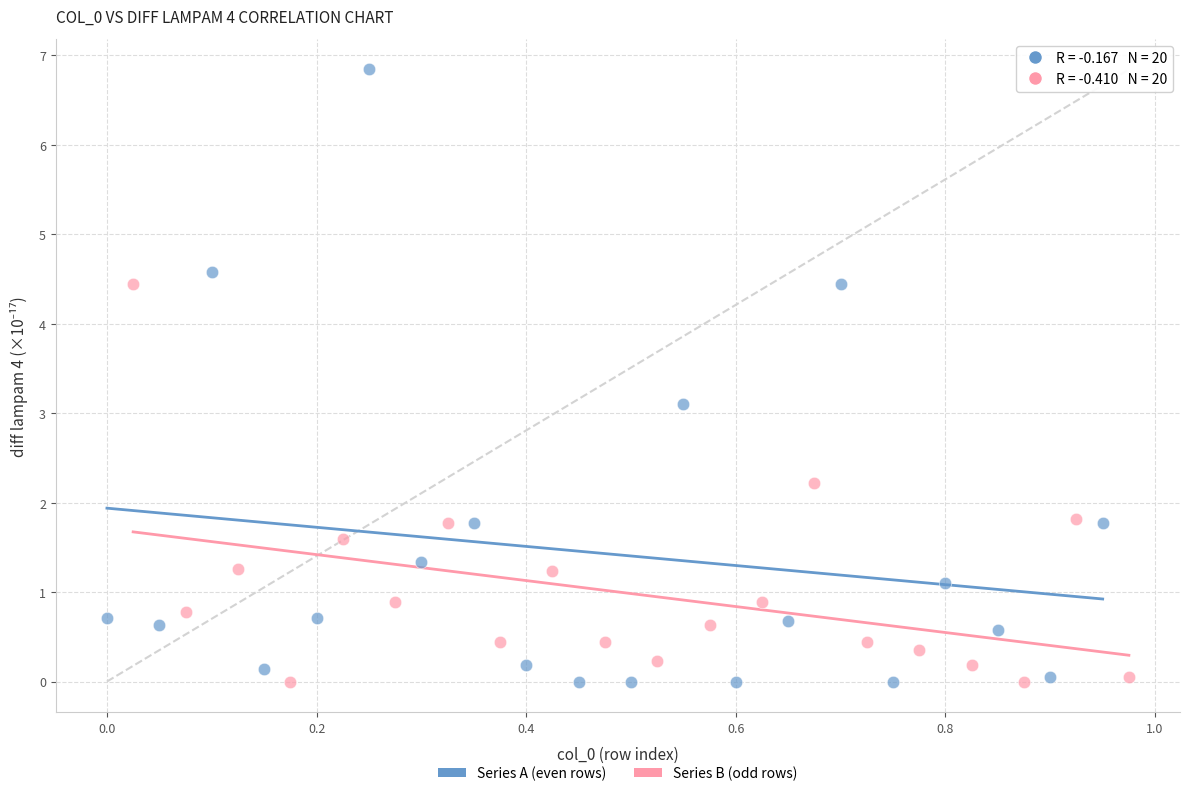

Which series has the widest spread of Y values?

Series A (even rows)